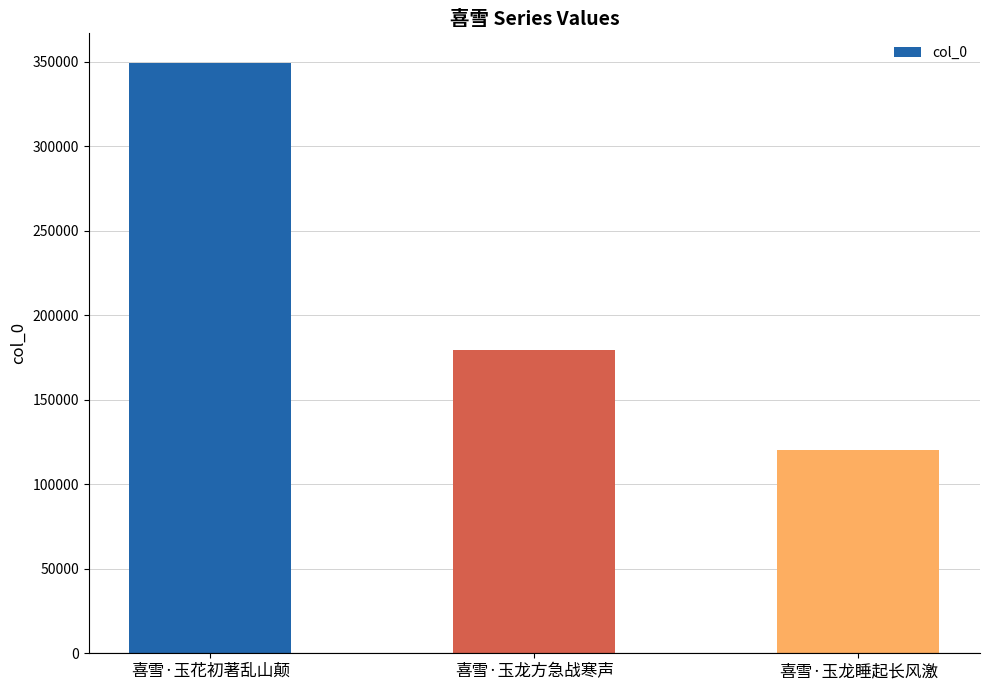

What position from the right is 喜雪·玉龙方急战寒声?

2